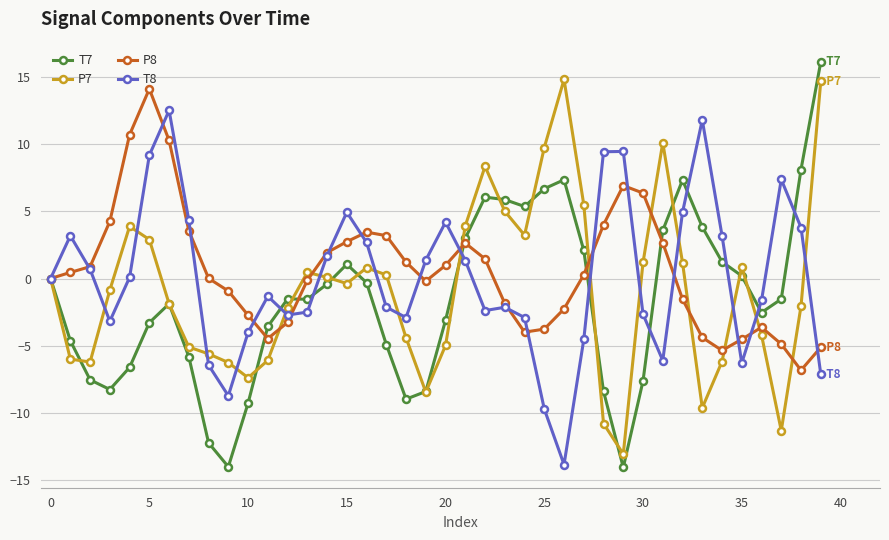

What is the maximum value for P8?

14.1